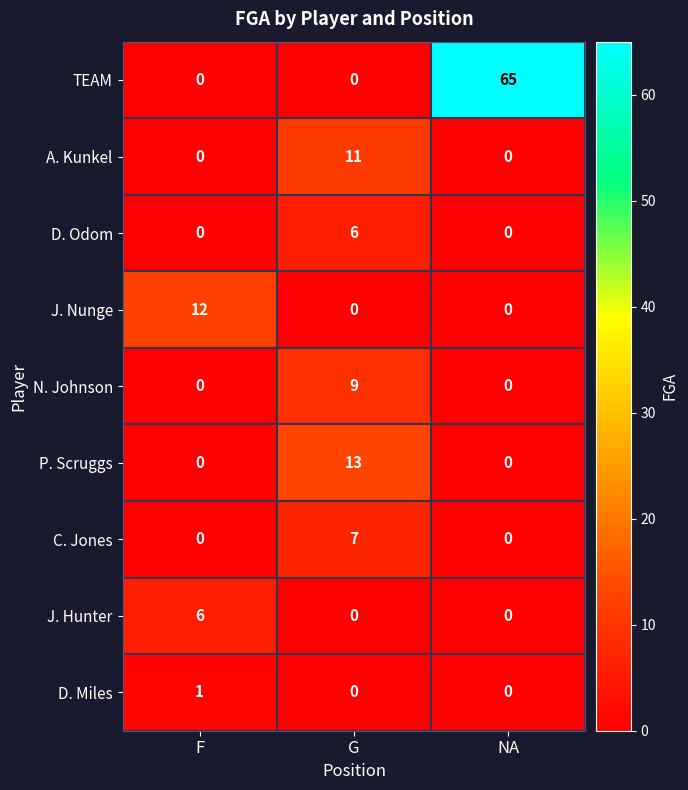

Which label corresponds to the largest value in the chart?

NA